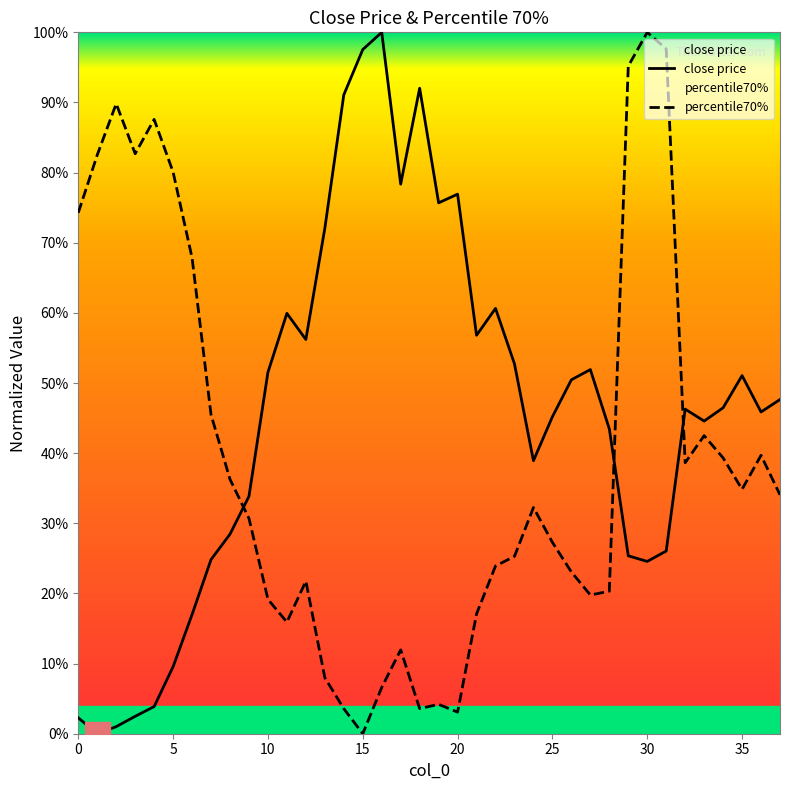

What is the difference between the second highest and second lowest values in the close price series?

1.0